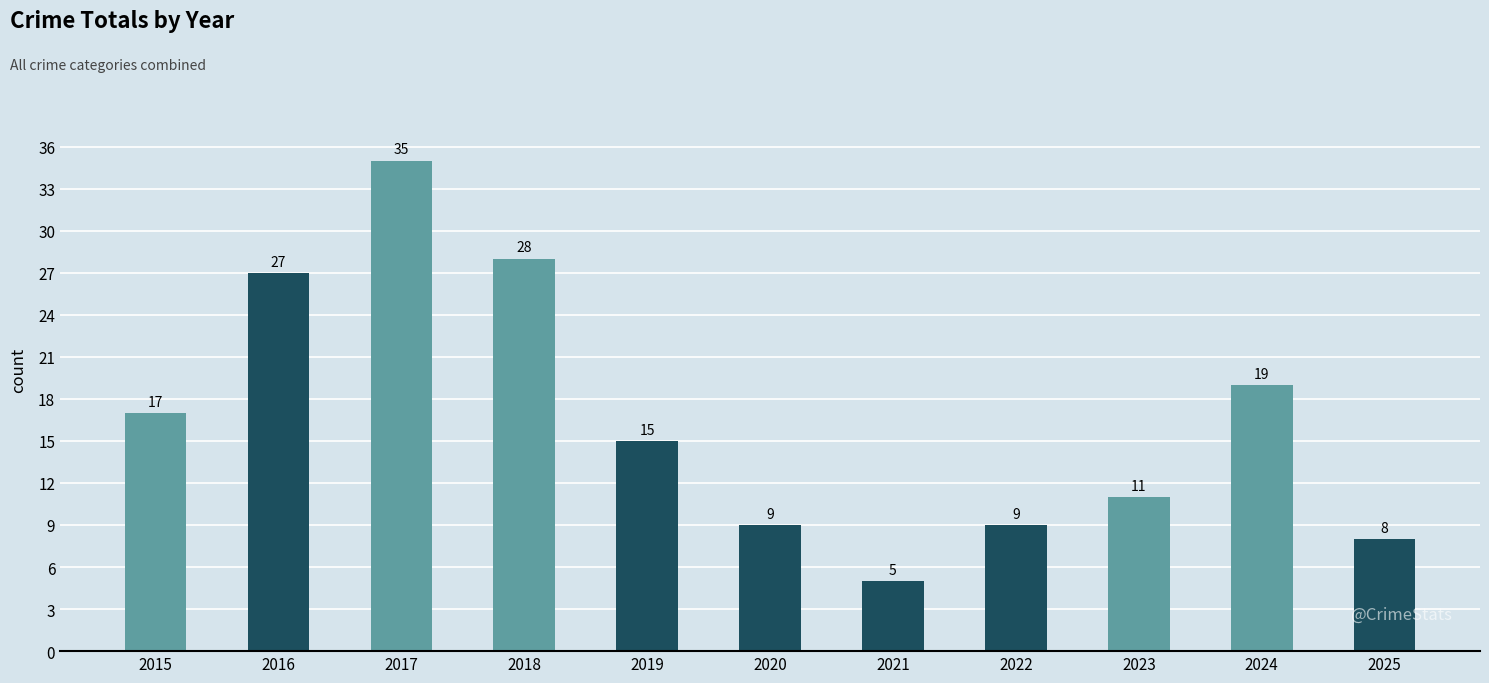

What is the greatest value displayed?

35